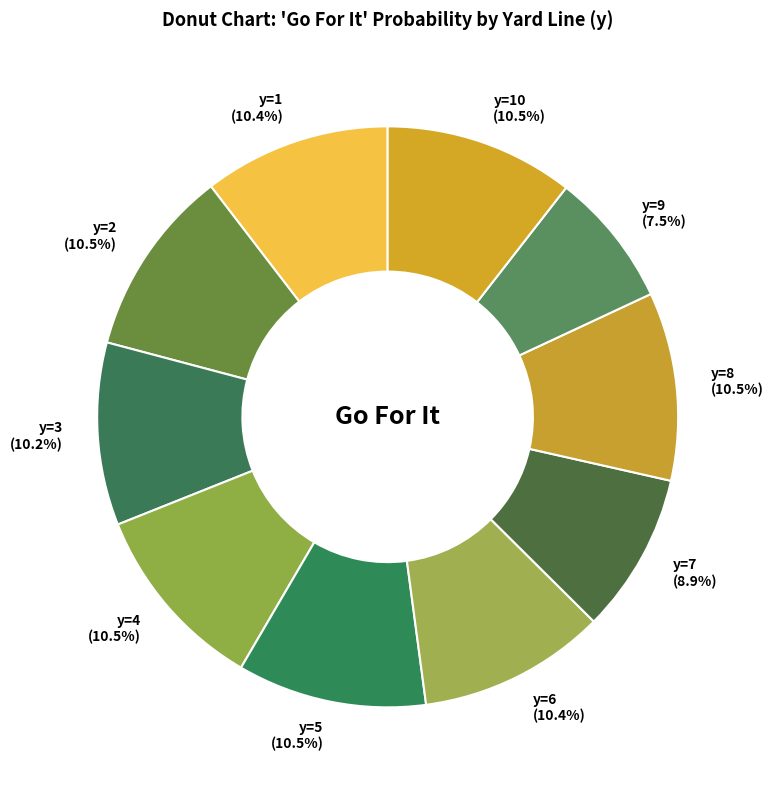

How many segments does this pie chart have?

10